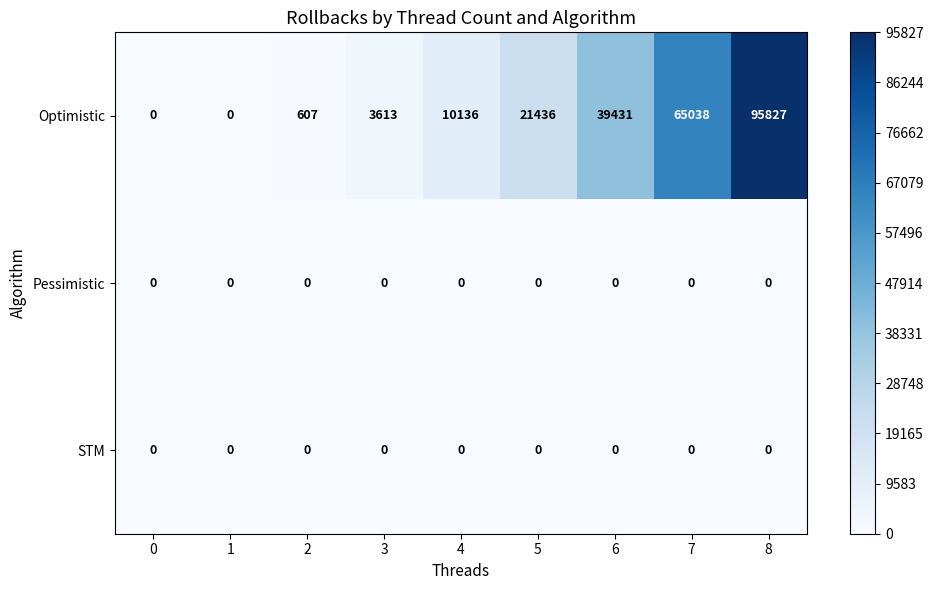

Reading left to right, transcribe all the data shown in this chart.

Optimistic: 0	0	607	3613	10136	21436	39431	65038	95827
Pessimistic: 0	0	0	0	0	0	0	0	0
STM: 0	0	0	0	0	0	0	0	0